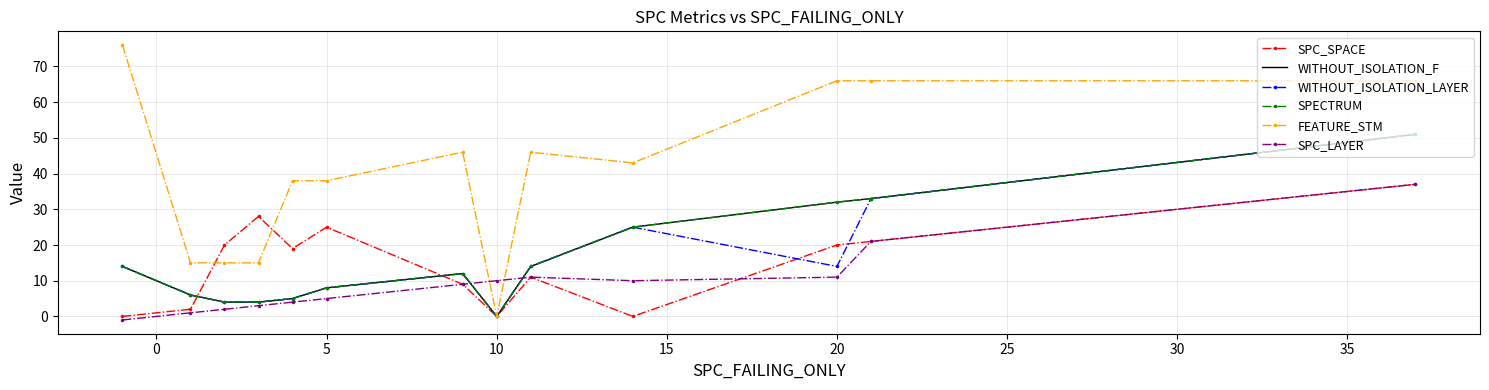

Is this an area chart (filled region under the line)?

No